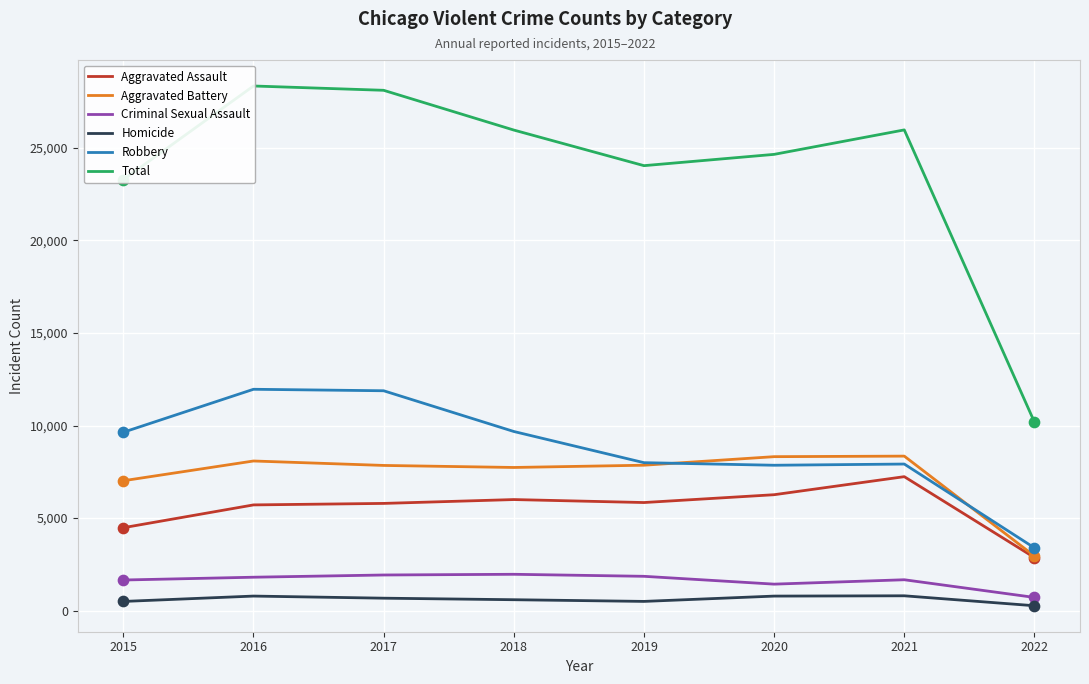

Which series reaches the minimum Y coordinate?

Homicide